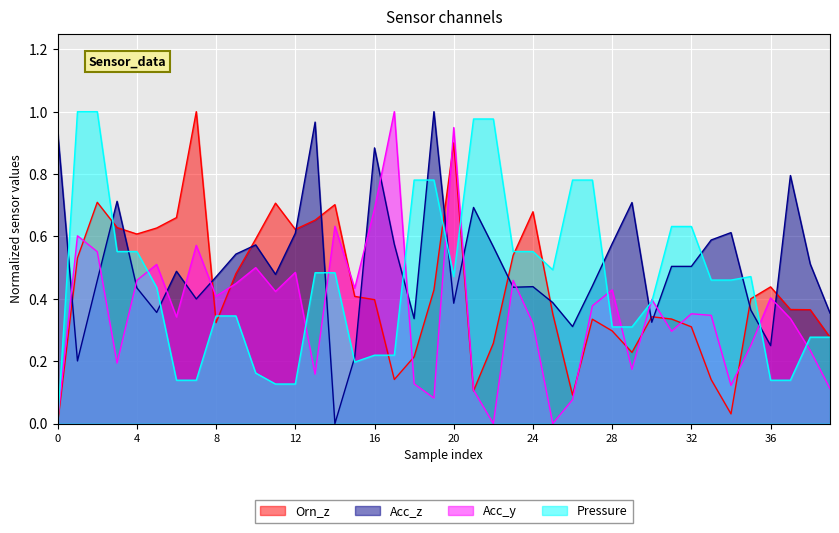

Rank the series by their maximum value, from highest to lowest.

Orn_z, Acc_z, Acc_y, Pressure